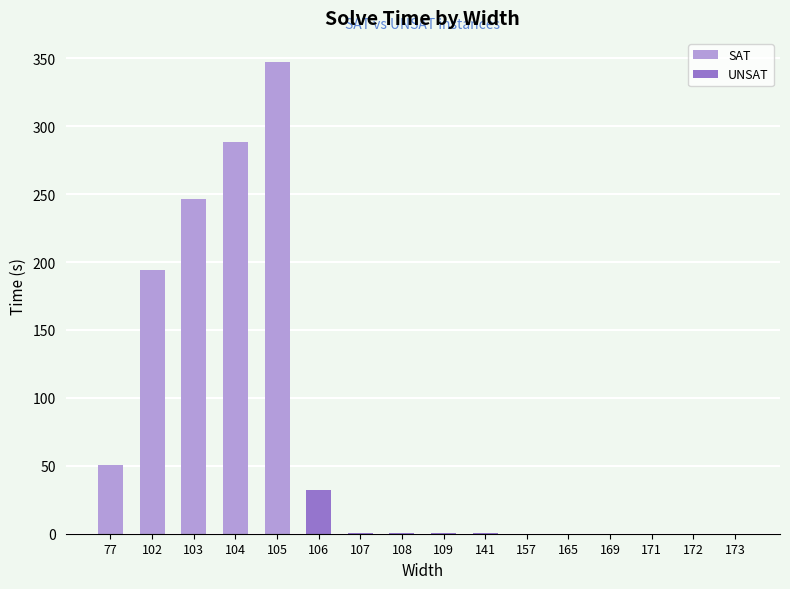

Reading right to left, what are all the values shown in this chart?

173=0.1	172=0.1	171=0.1	169=0.1	165=0.1	157=0.1	141=0.3	109=0.3	108=0.3	107=0.4	106=32.5	105=347.6	104=288.2	103=246.6	102=193.8	77=50.4